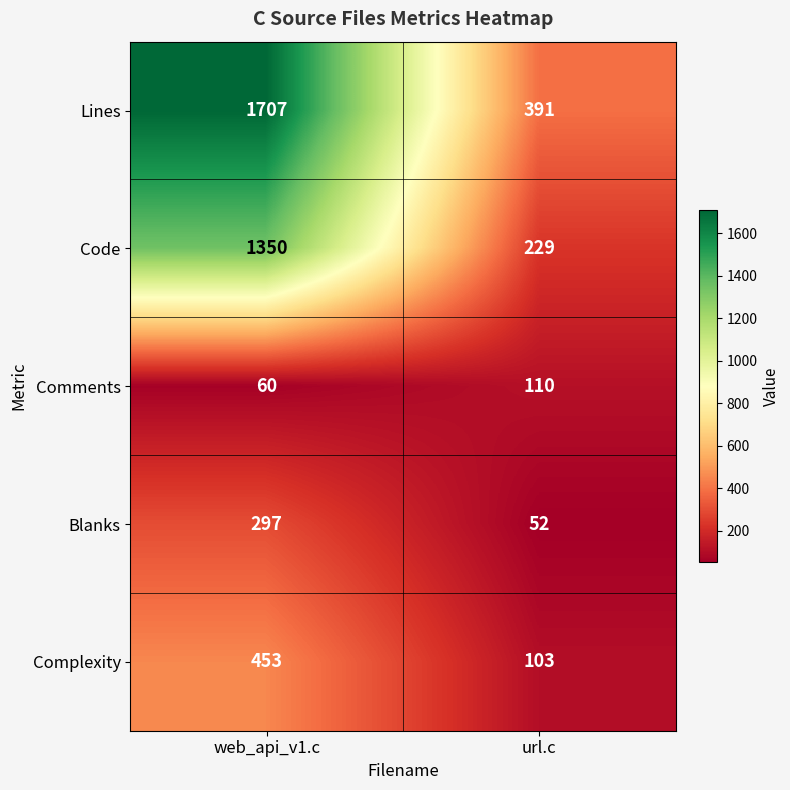

What is the average value of the Lines series?

1049